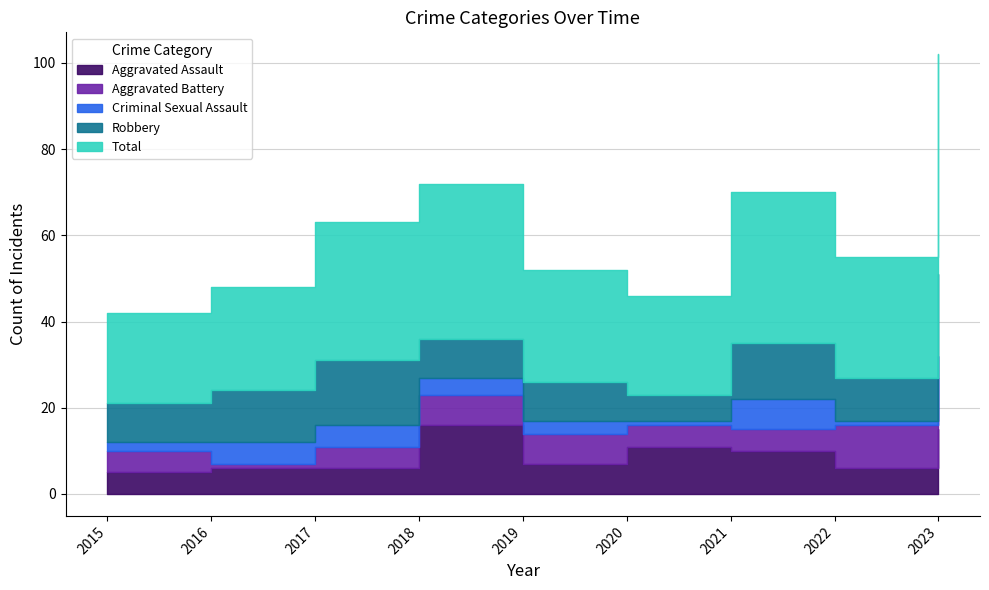

At which label does Aggravated Assault first exceed 7?

2018